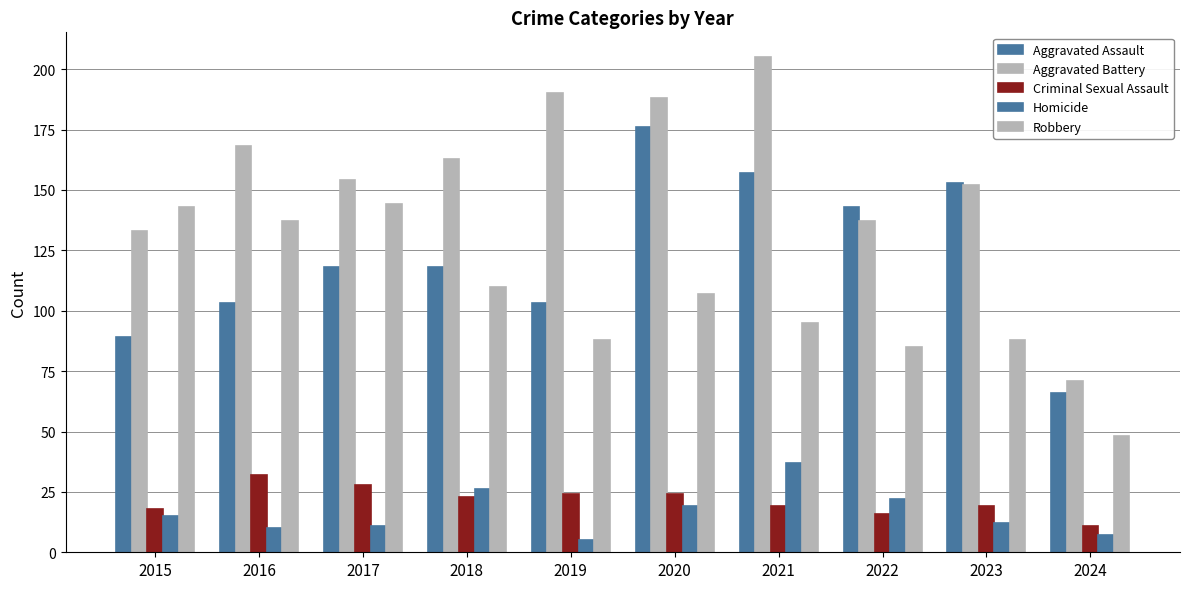

What is the total value across all series at 2019?

410